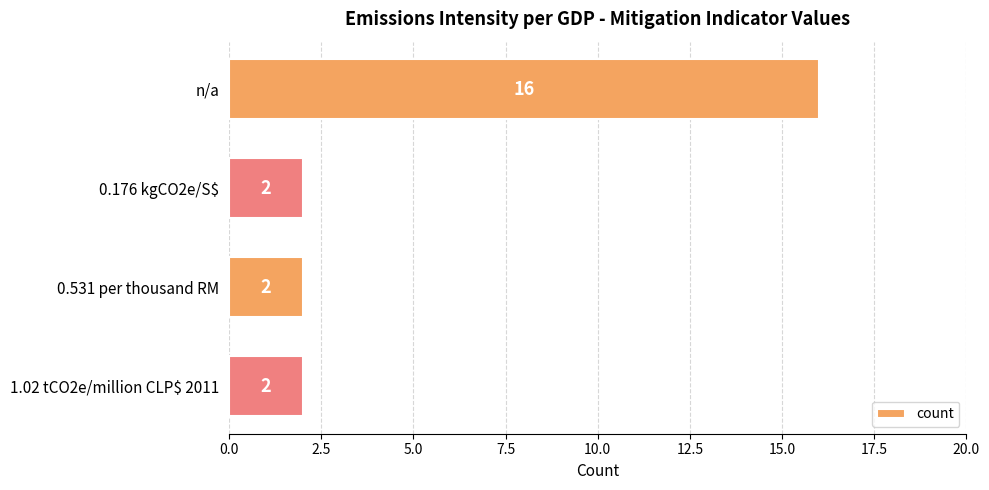

How many categories are shown in the chart?

4